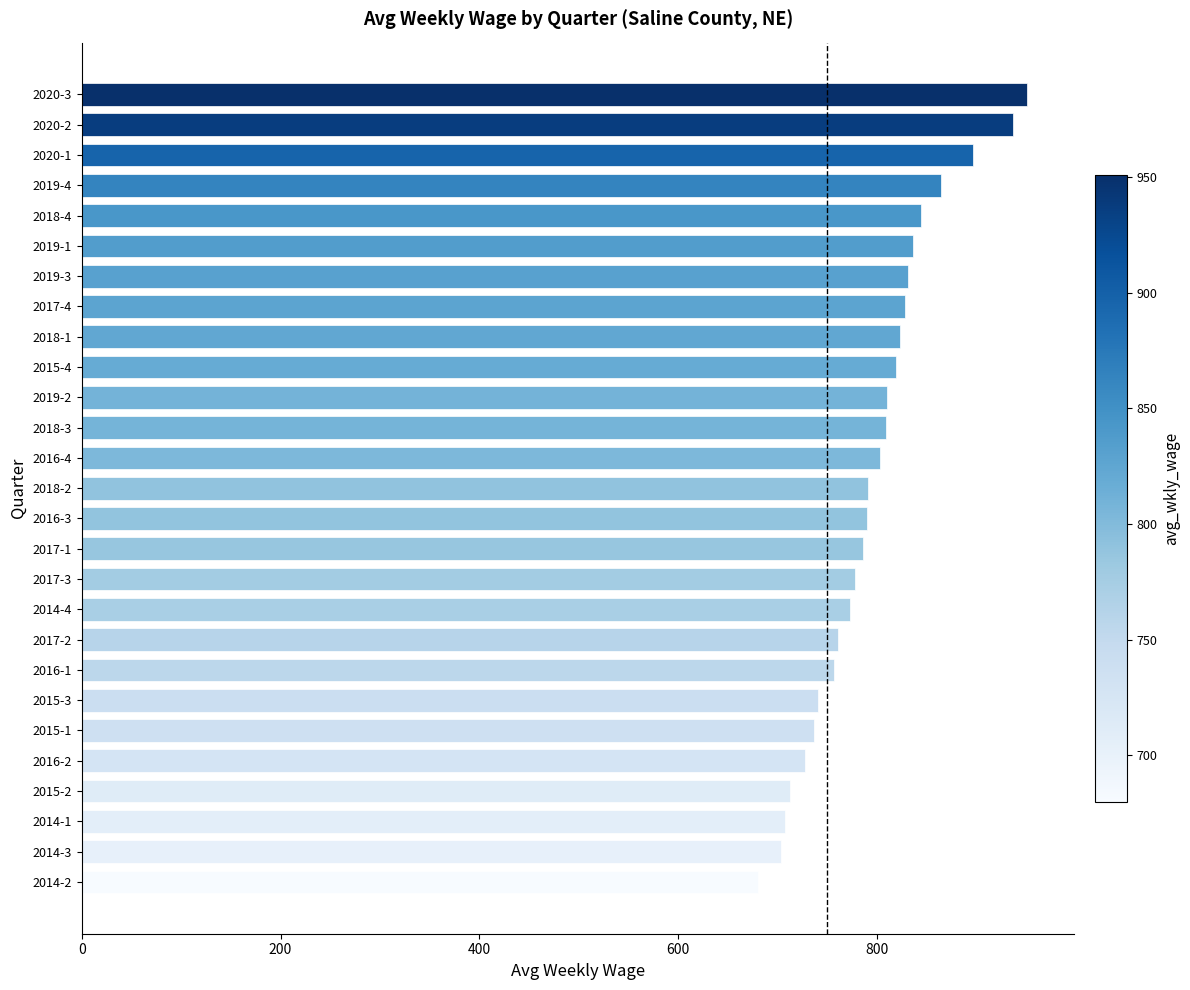

Is it true that the value at 2014-1 is 707?

True